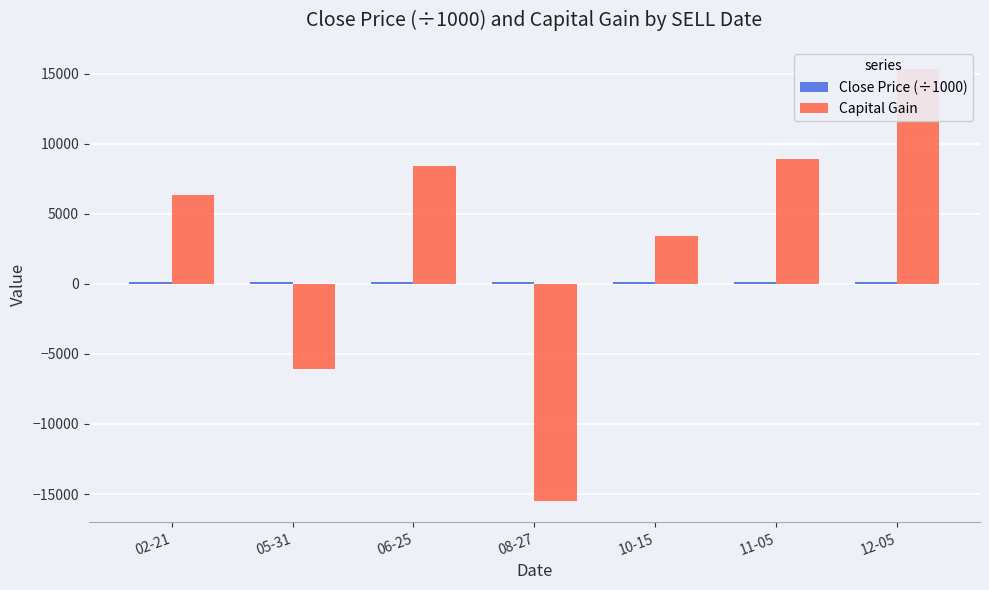

At which label does Close Price (÷1000) reach its minimum?

08-27